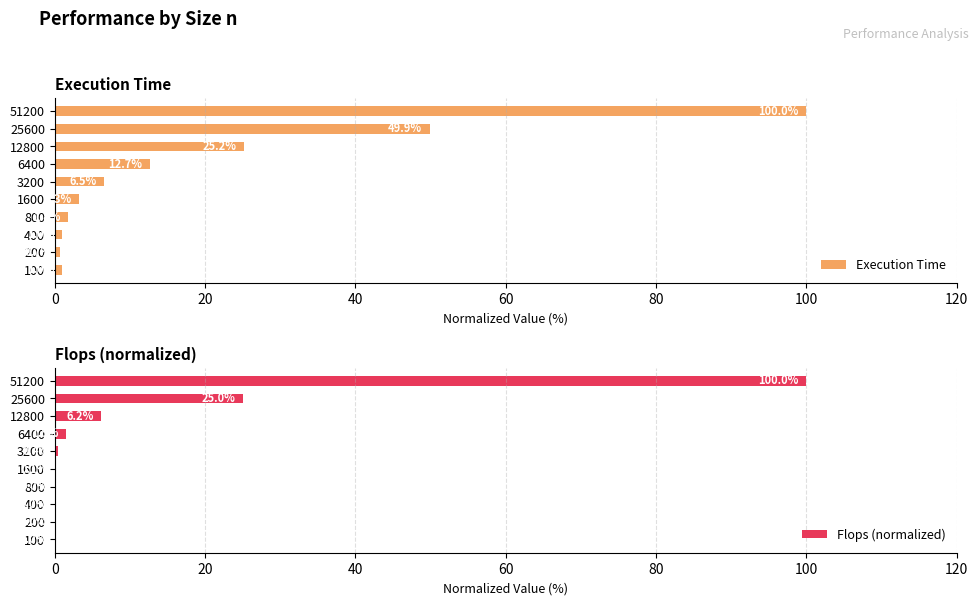

Is it true that Execution Time equals 1.8 at 800?

True